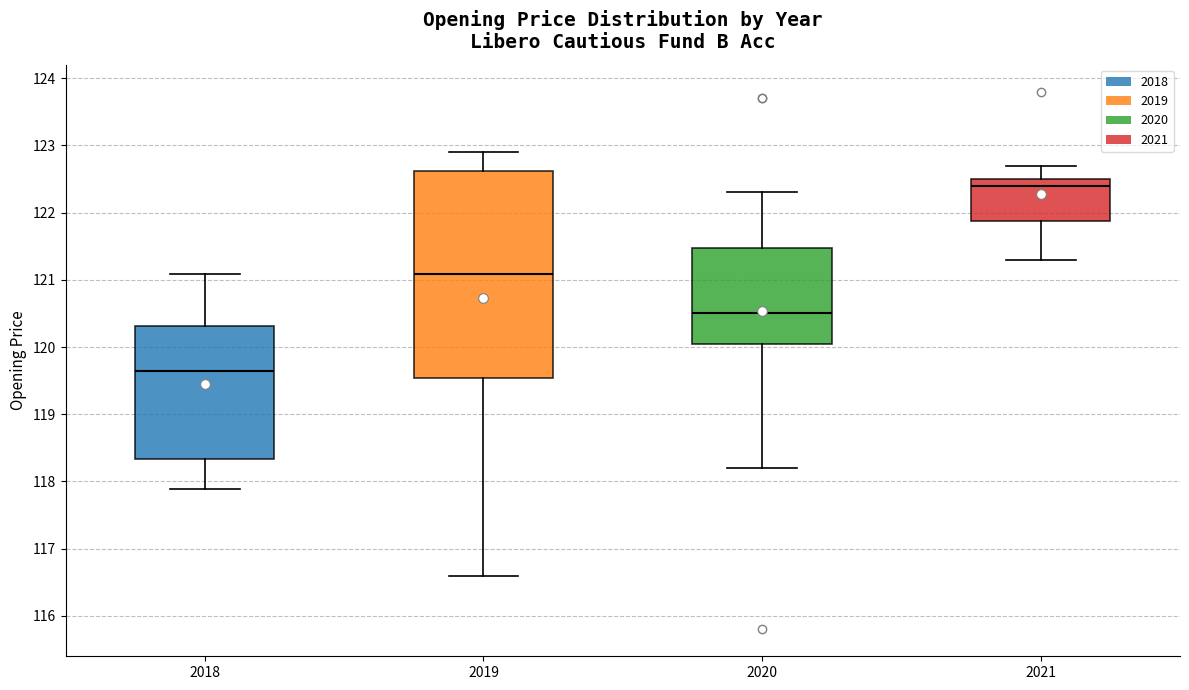

Reading left to right, transcribe this box plot: for each box, give where its median line is, the range the box spans, and where its two whiskers end, as read against the y-axis. The values are not printed on the chart, so give them approximately, as read against the axis.

2018: median 119.6, box 118.3 to 120.3, whiskers 117.9 to 121.1
2019: median 121.1, box 119.5 to 122.6, whiskers 116.6 to 122.9
2020: median 120.5, box 120.1 to 121.5, whiskers 118.2 to 122.3
2021: median 122.4, box 121.9 to 122.5, whiskers 121.3 to 122.7